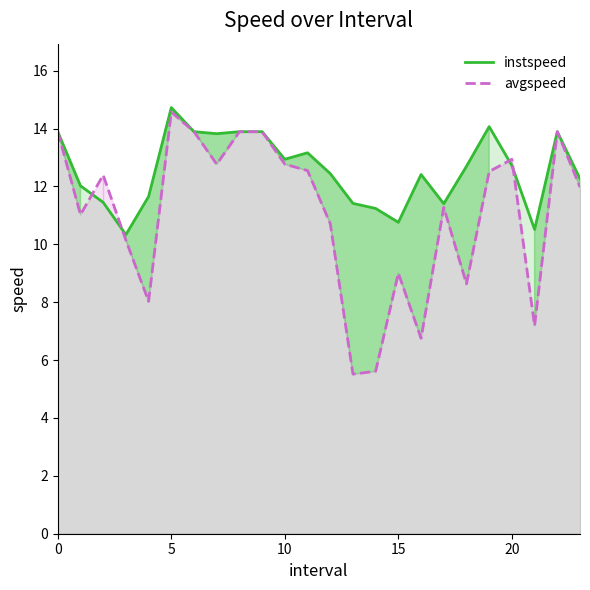

What is the label of the 17th point from the left?

16